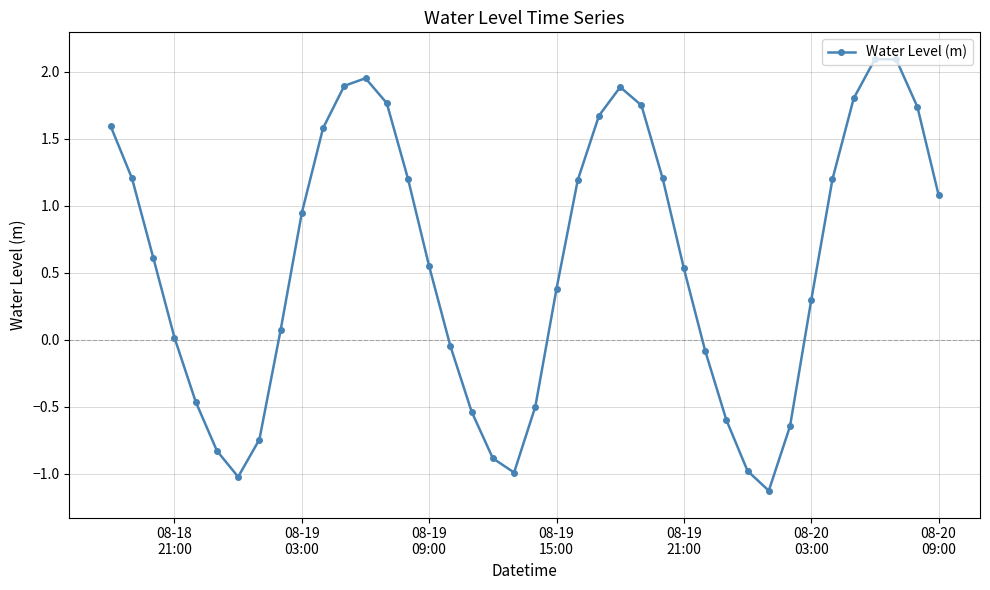

What is the minimum value shown in the chart?

-1.1